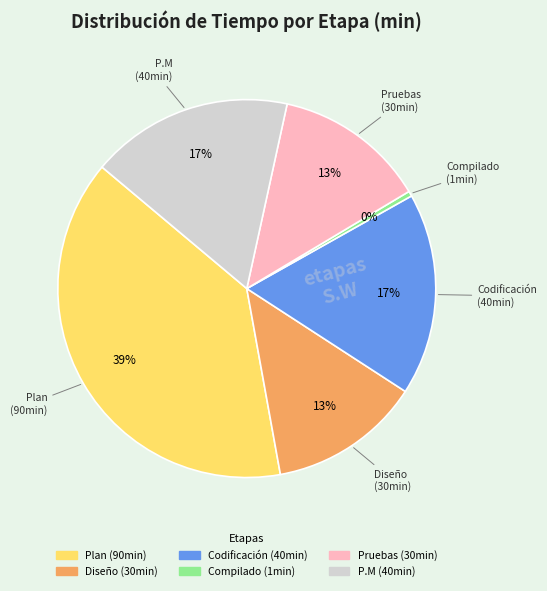

Does any single category account for the majority?

No